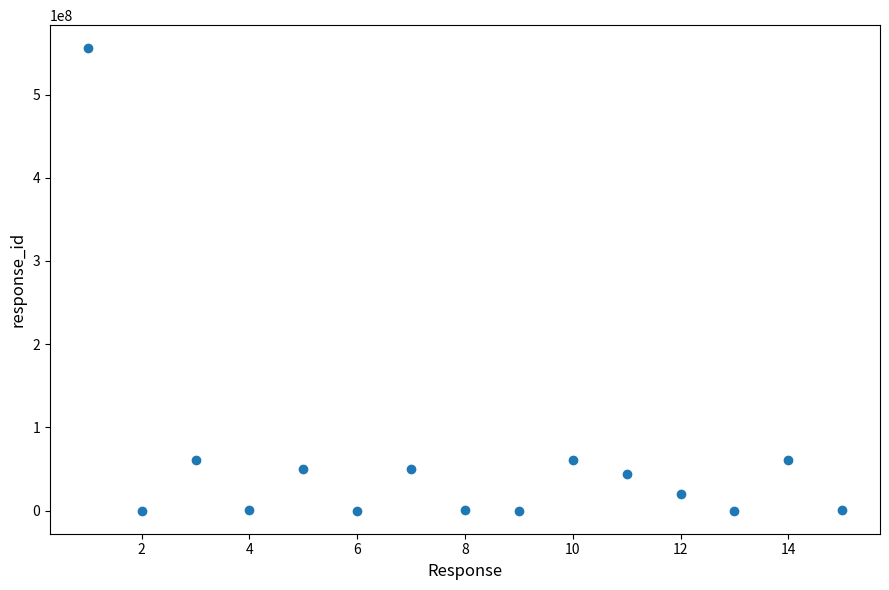

What is the range of X values (max minus min)?

14